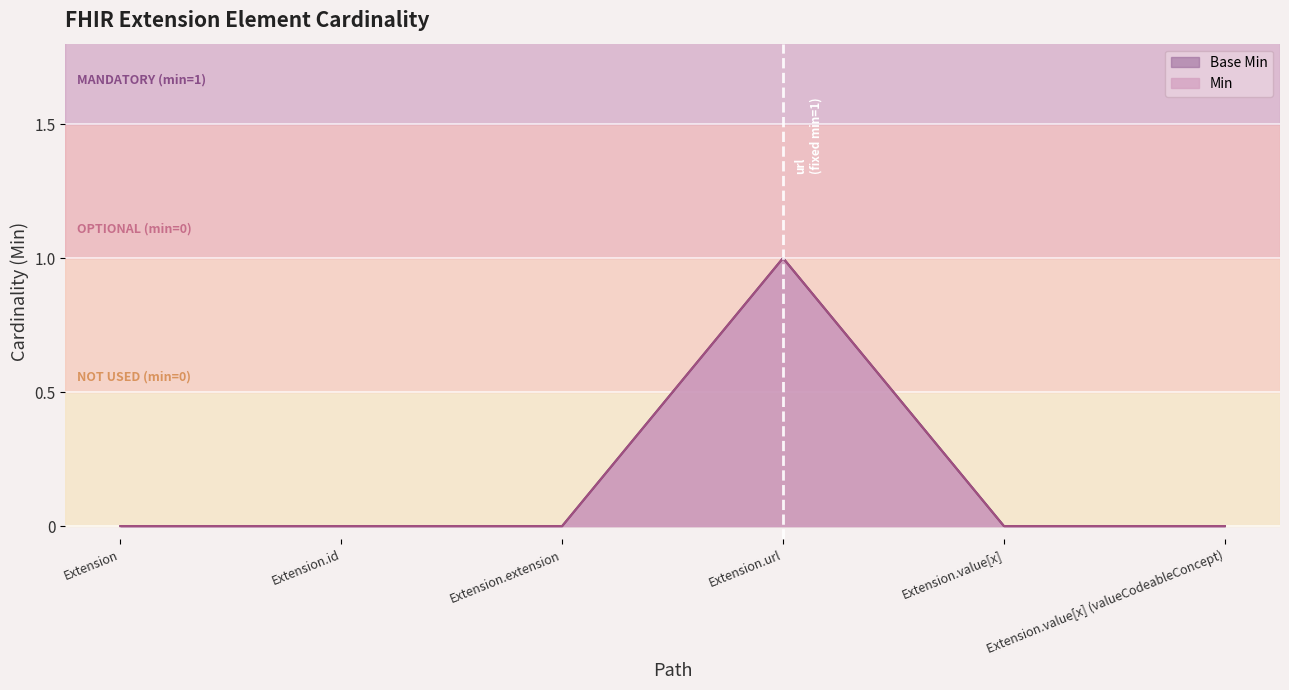

True or false: Min has a value of 0 at Extension.value[x] (valueCodeableConcept).

True